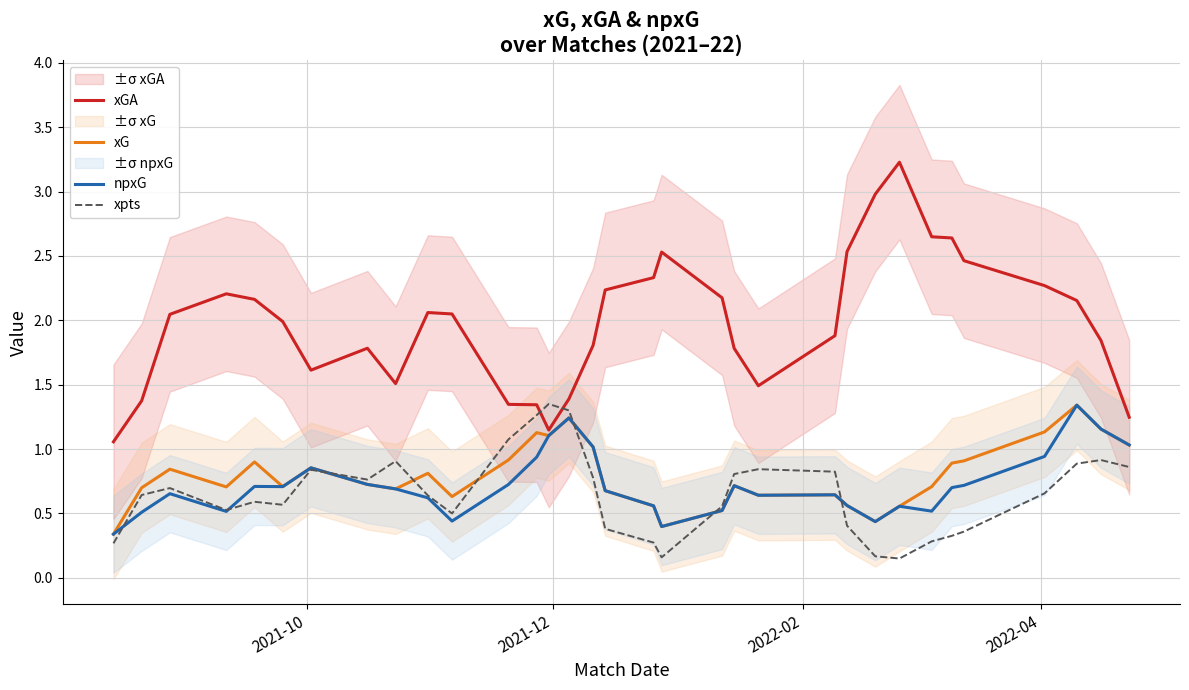

True or false: xpts and xGA cross at least once.

True